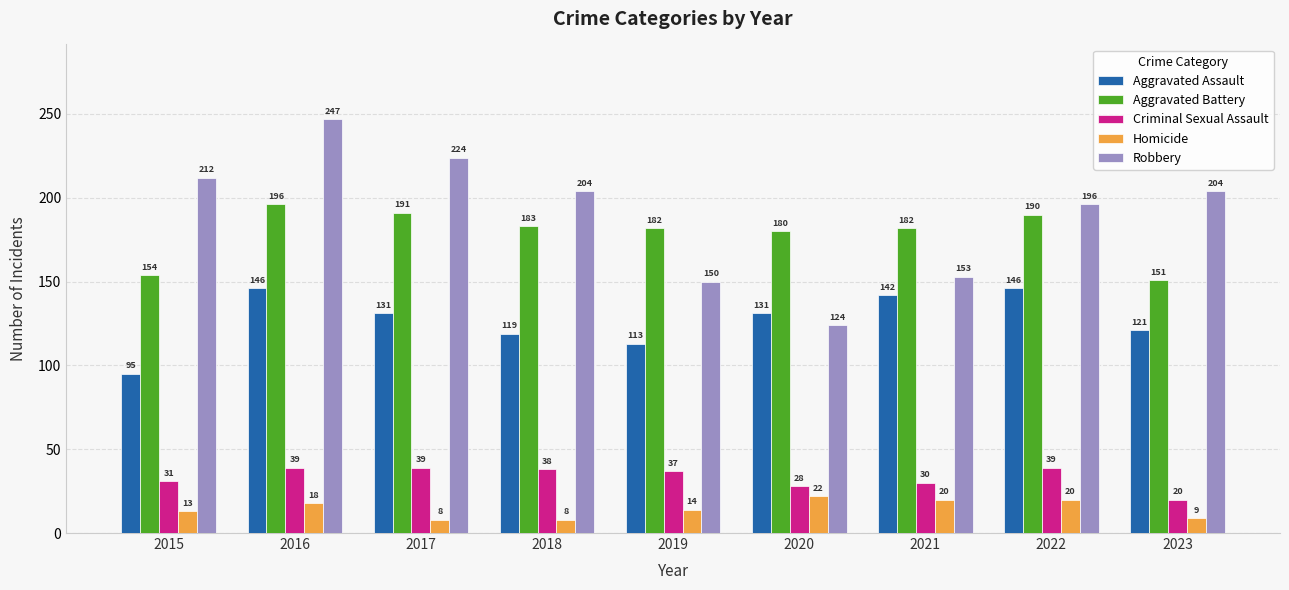

What is the difference between the Homicide values at 2017 and 2020?

14